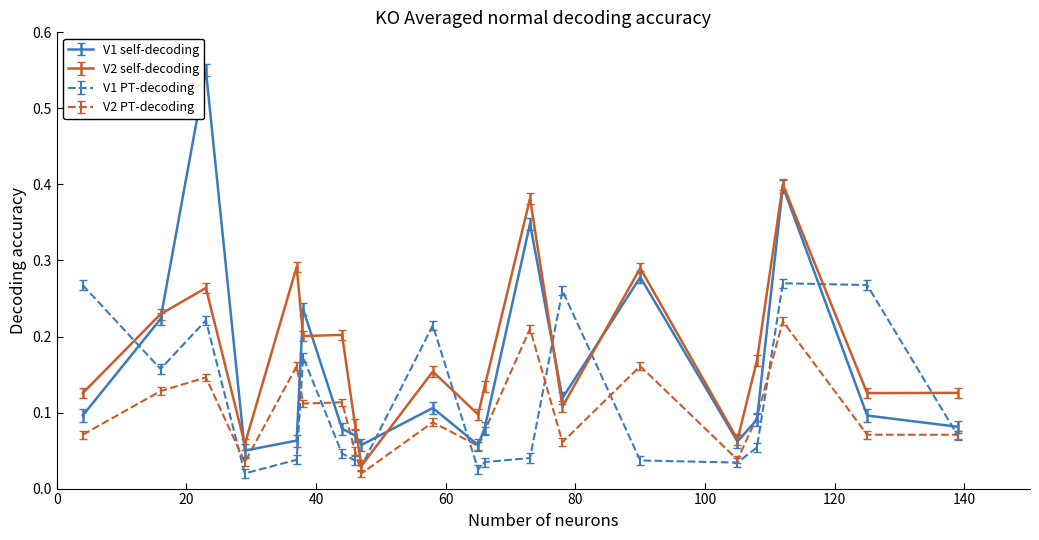

Rank the series by their maximum value, from lowest to highest.

V2 PT-decoding, V1 PT-decoding, V2 self-decoding, V1 self-decoding